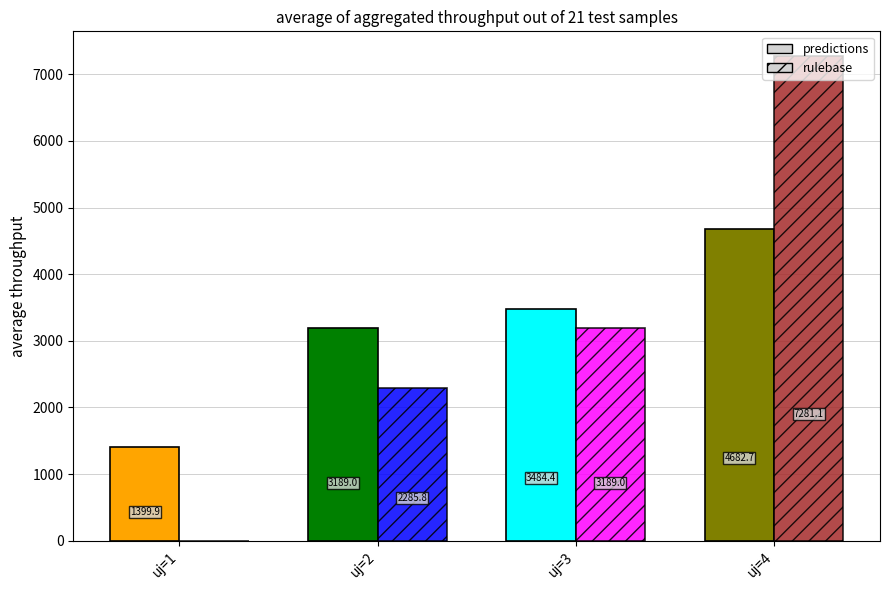

Are the bars horizontal?

No